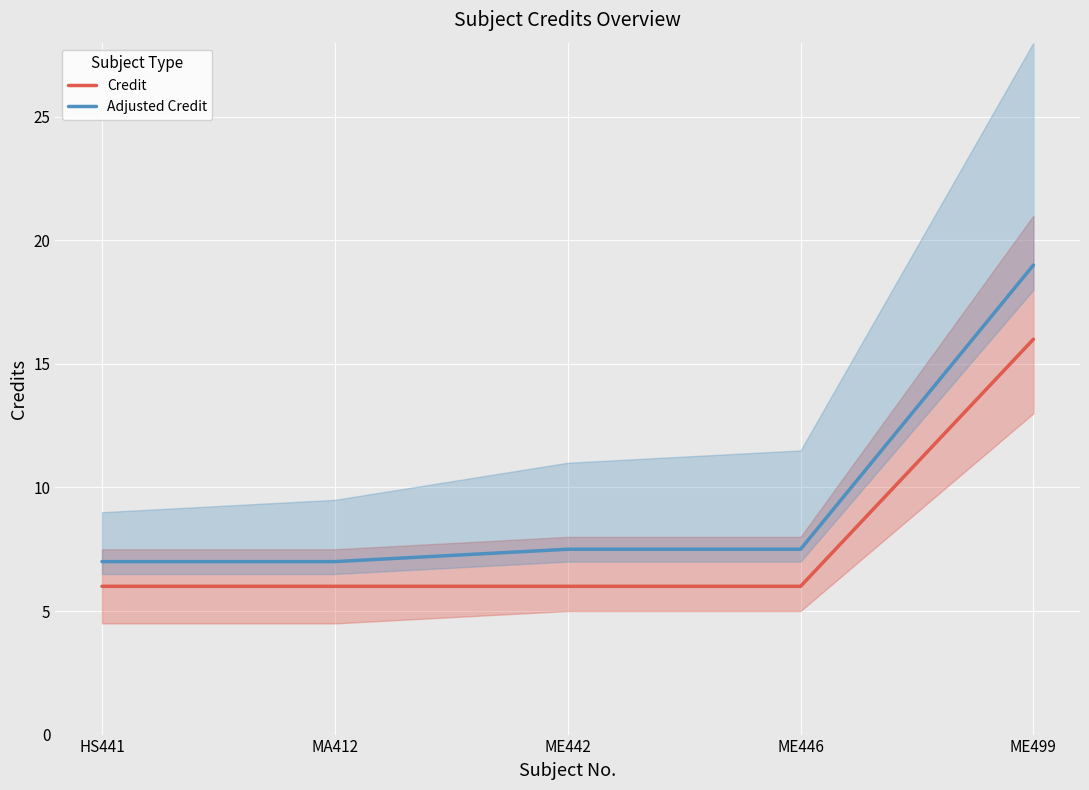

Count the Credit values in the range 6 to 7.

4